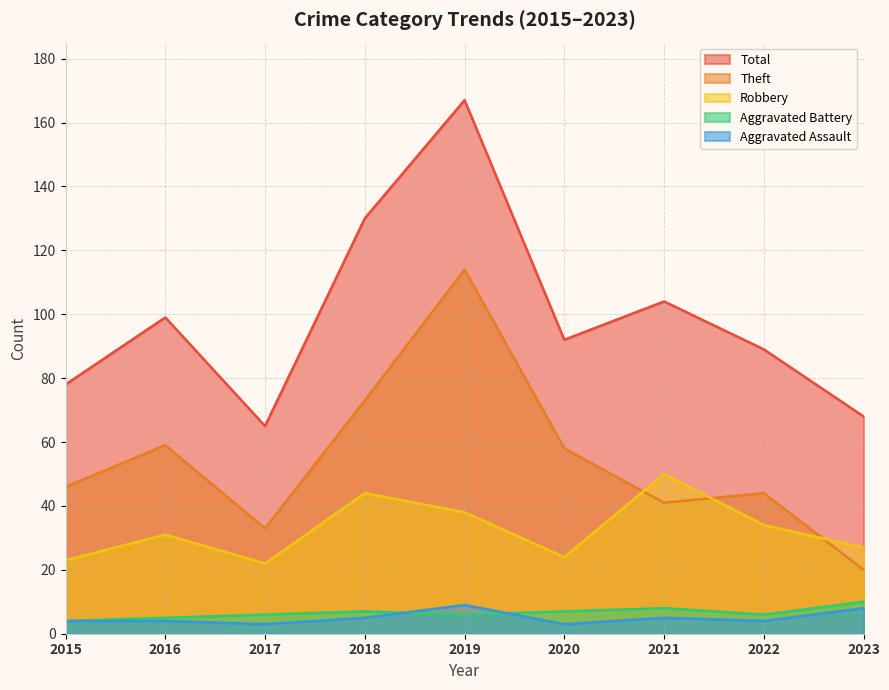

Reading left to right, extract all data points from this chart.

Aggravated Assault: 2015=4	2016=4	2017=3	2018=5	2019=9	2020=3	2021=5	2022=4	2023=8
Aggravated Battery: 2015=4	2016=5	2017=6	2018=7	2019=6	2020=7	2021=8	2022=6	2023=10
Robbery: 2015=23	2016=31	2017=22	2018=44	2019=38	2020=24	2021=50	2022=34	2023=27
Theft: 2015=46	2016=59	2017=33	2018=73	2019=114	2020=58	2021=41	2022=44	2023=20
Total: 2015=78	2016=99	2017=65	2018=130	2019=167	2020=92	2021=104	2022=89	2023=68